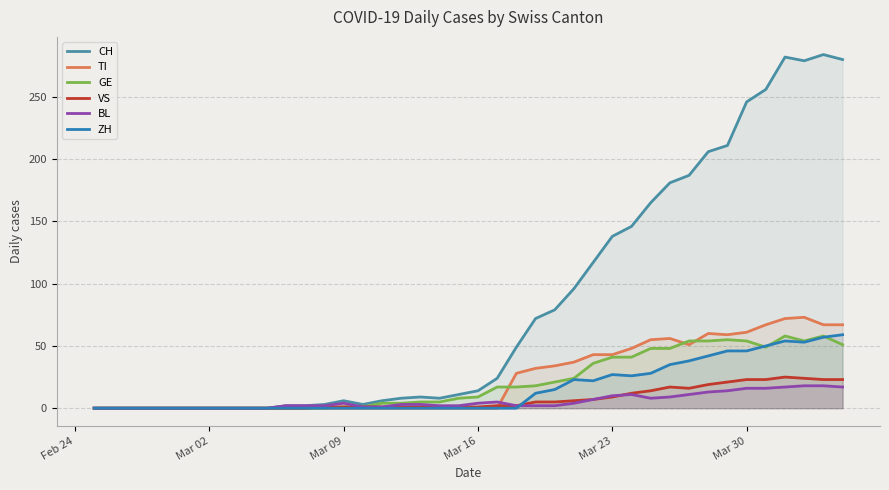

True or false: GE and VS intersect in this chart.

False